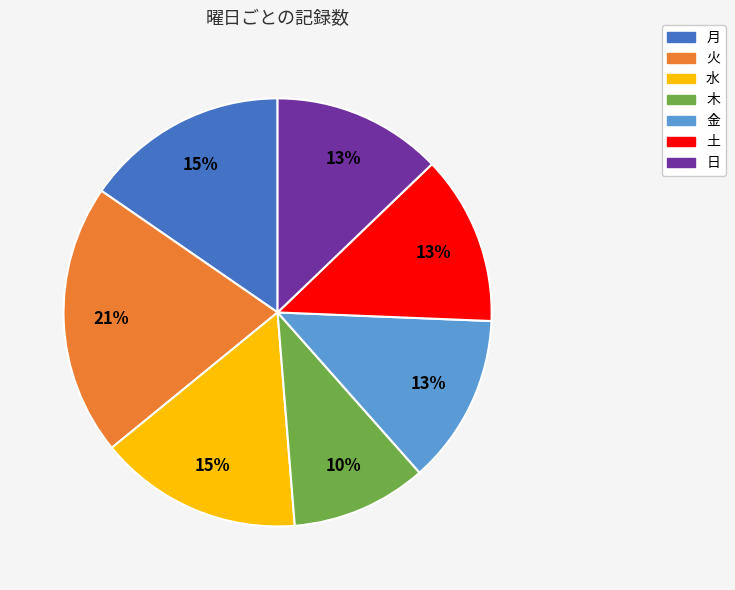

How many segments does this pie chart have?

7